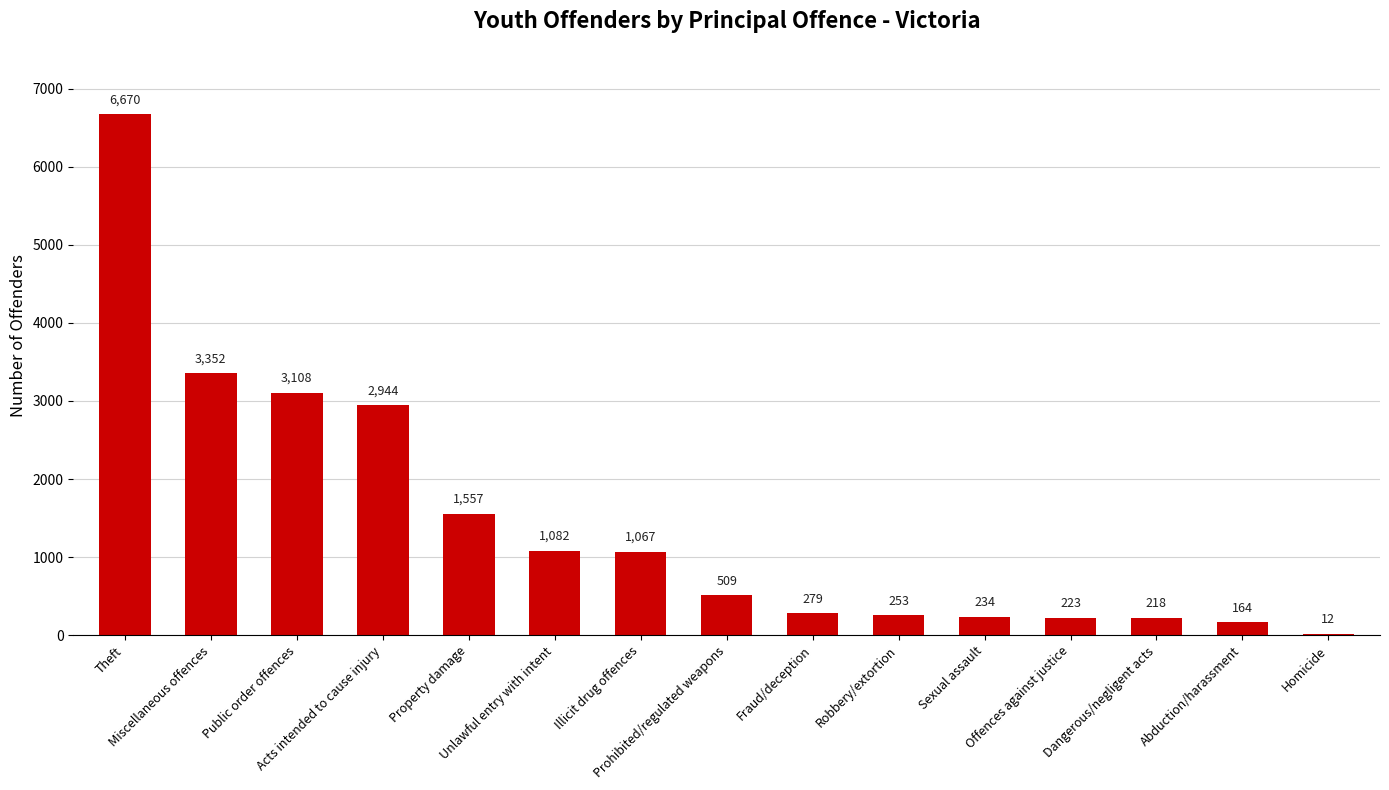

Count the number of categories in the chart.

15